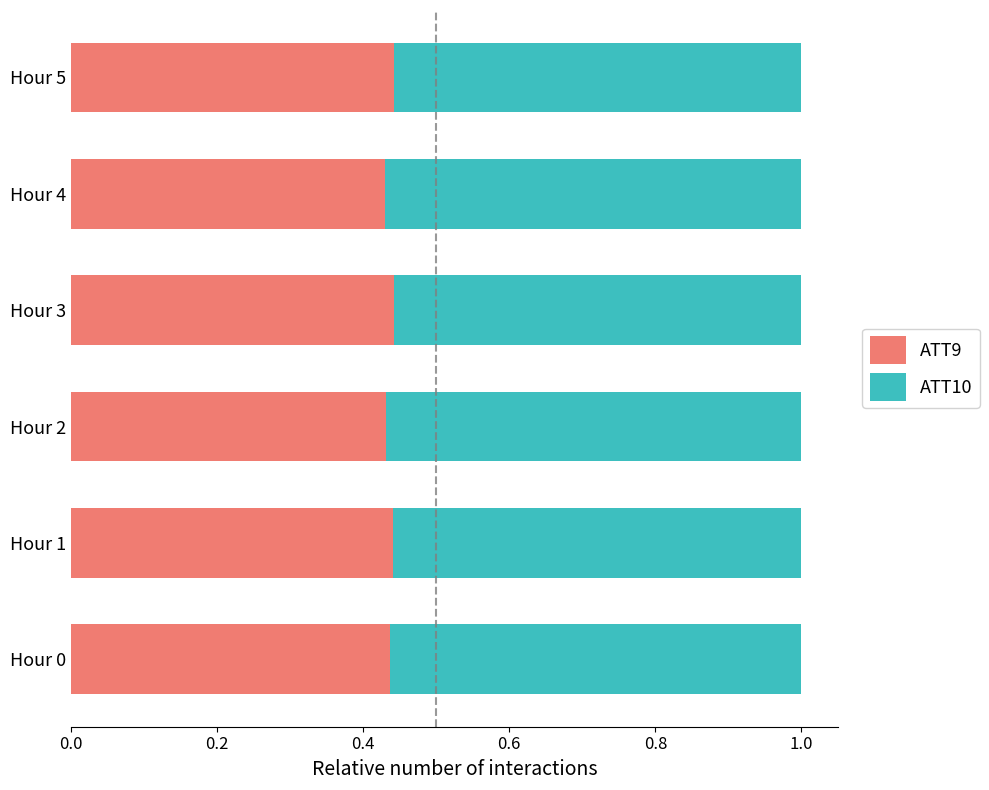

What is the sum of all ATT9 values?

2.6